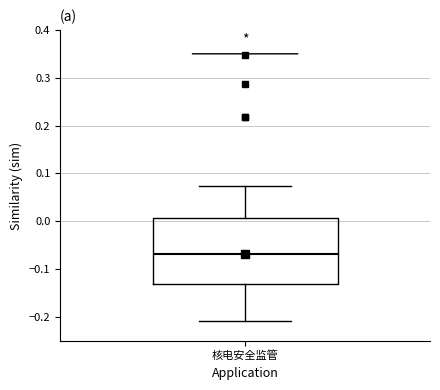

Transcribe this box plot: give where the median line is, the range the box spans, and where the two whiskers end, as read against the y-axis. The values are not printed on the chart, so give them approximately, as read against the axis.

median -0.07, box -0.13 to 0.01, whiskers -0.21 to 0.07